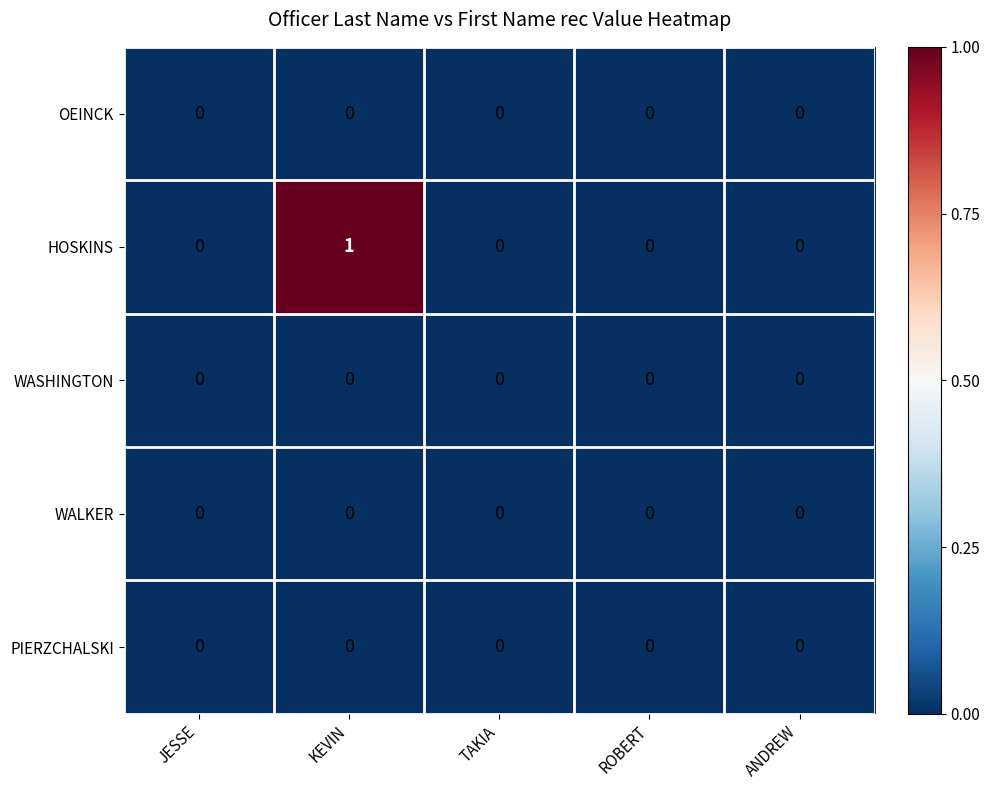

How many distinct data groups are displayed?

5